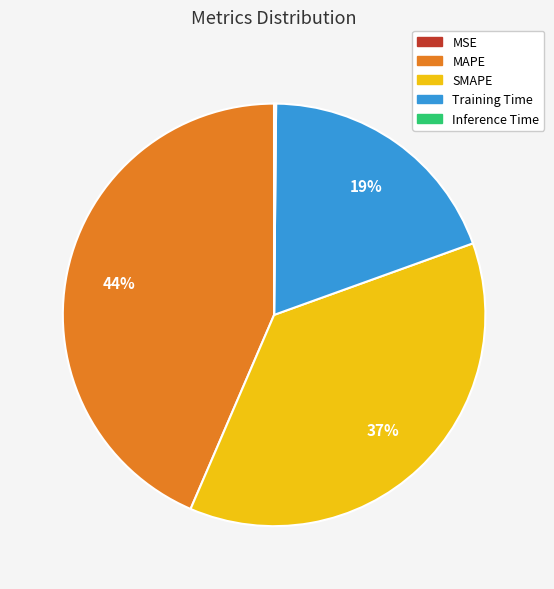

To the nearest percent, what is the difference between the SMAPE and MAPE slice percentages?

7%